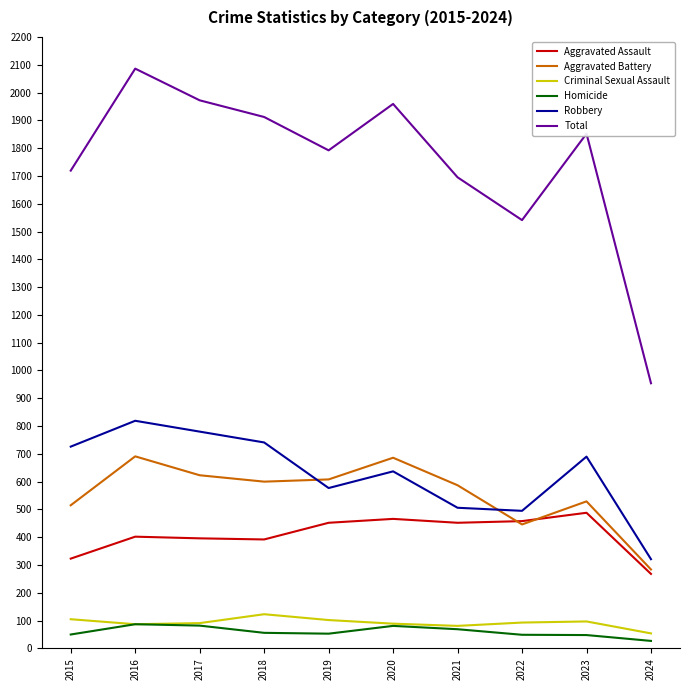

At how many categories does at least one series exceed 83?

10